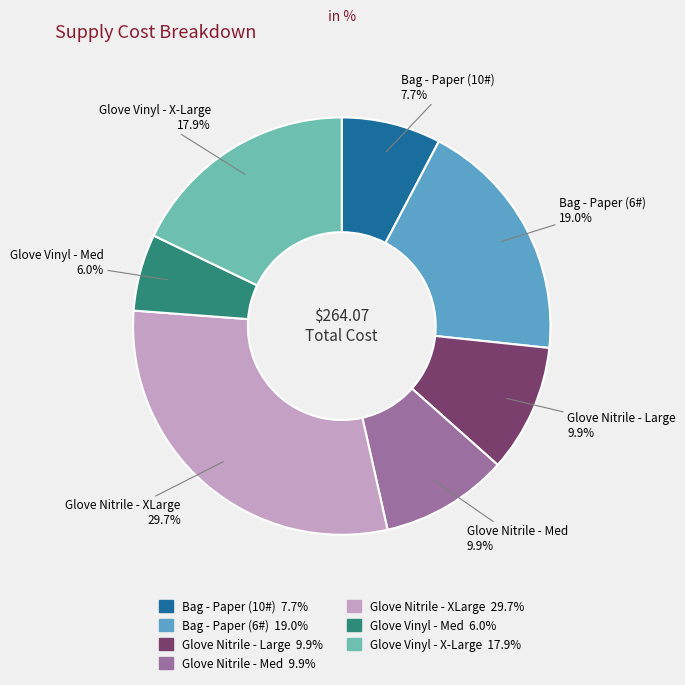

Between Bag - Paper (6#) and Glove Nitrile - Large, which is larger?

Bag - Paper (6#)